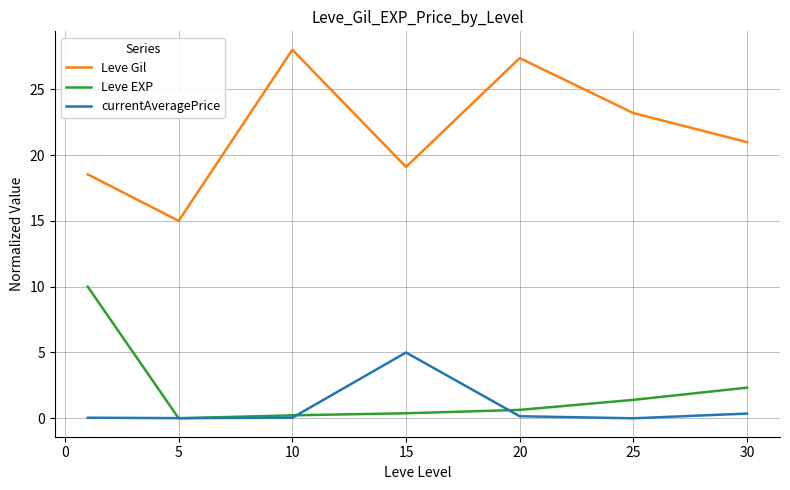

Which series has the largest range (max minus min)?

Leve Gil